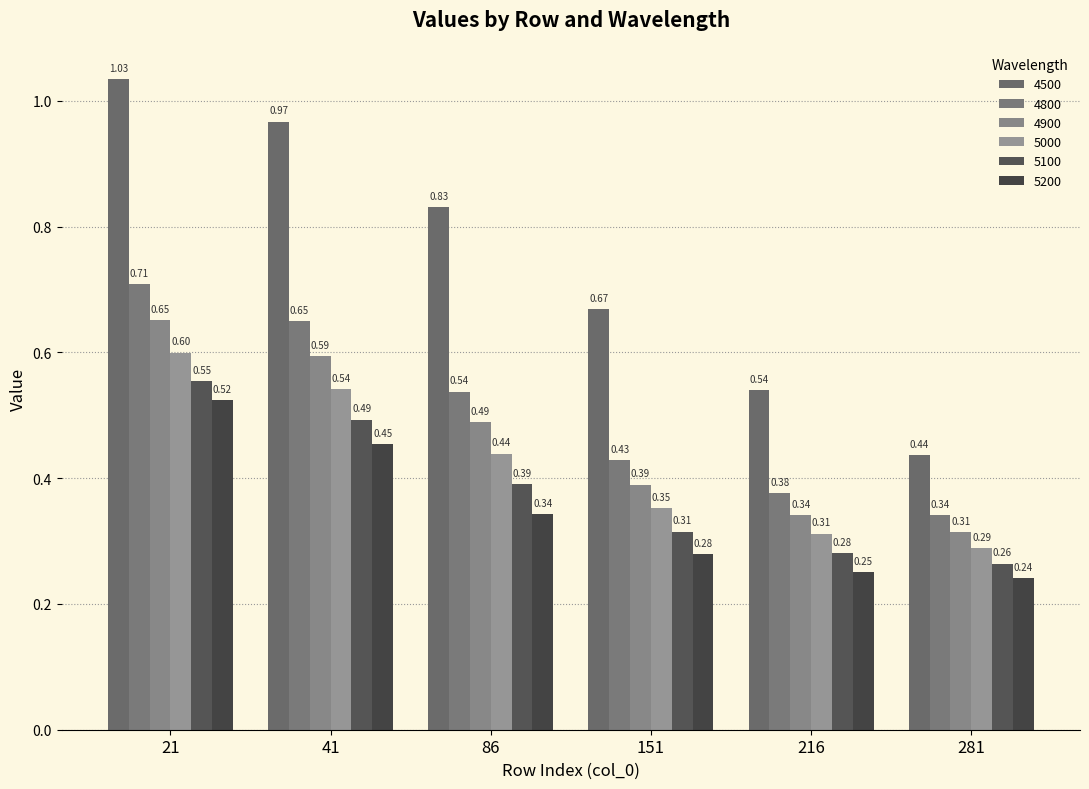

What is the smallest value displayed?

0.2